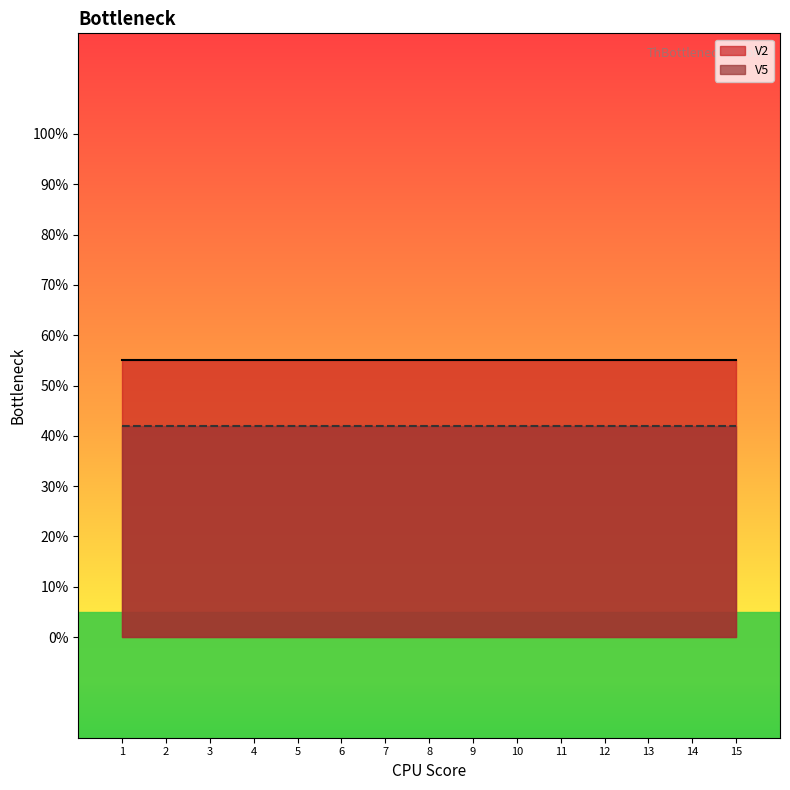

The value of V2 at 14 is 0.3. True or false?

False